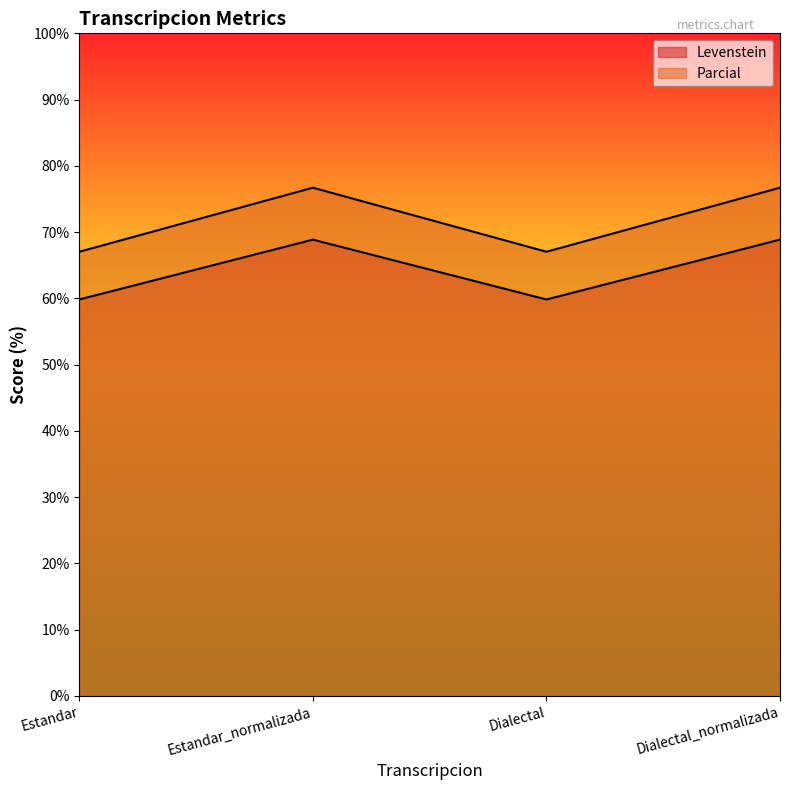

Reading right to left, list all the values displayed in this chart.

Levenstein: 76.7	67.0	76.7	67.0
Parcial: 68.9	59.8	68.9	59.8